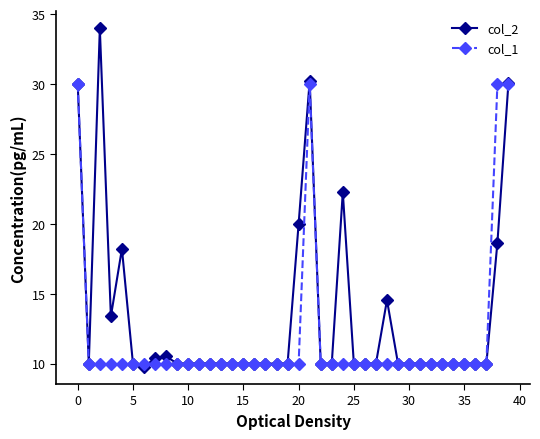

Which series has the widest spread of values?

col_2